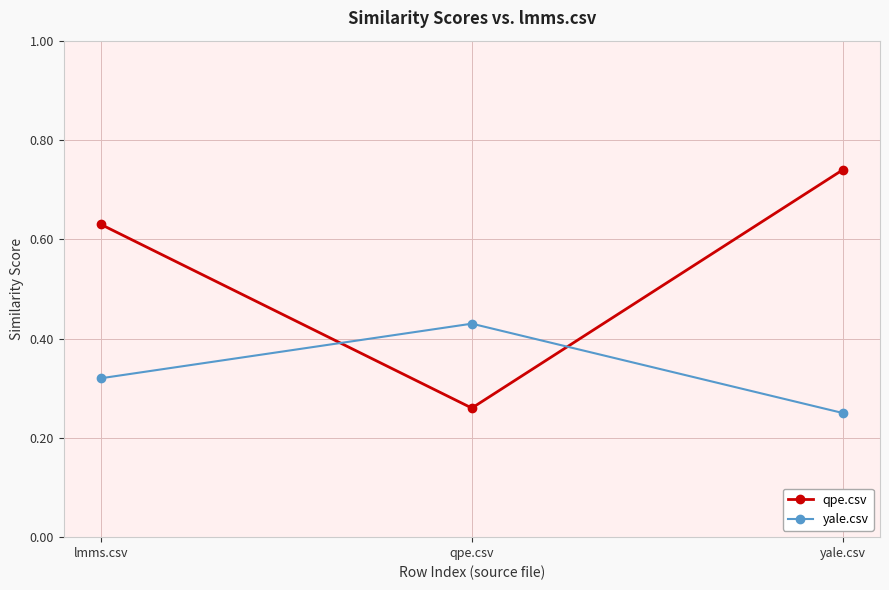

At which category does the chart reach its peak across all series?

yale.csv